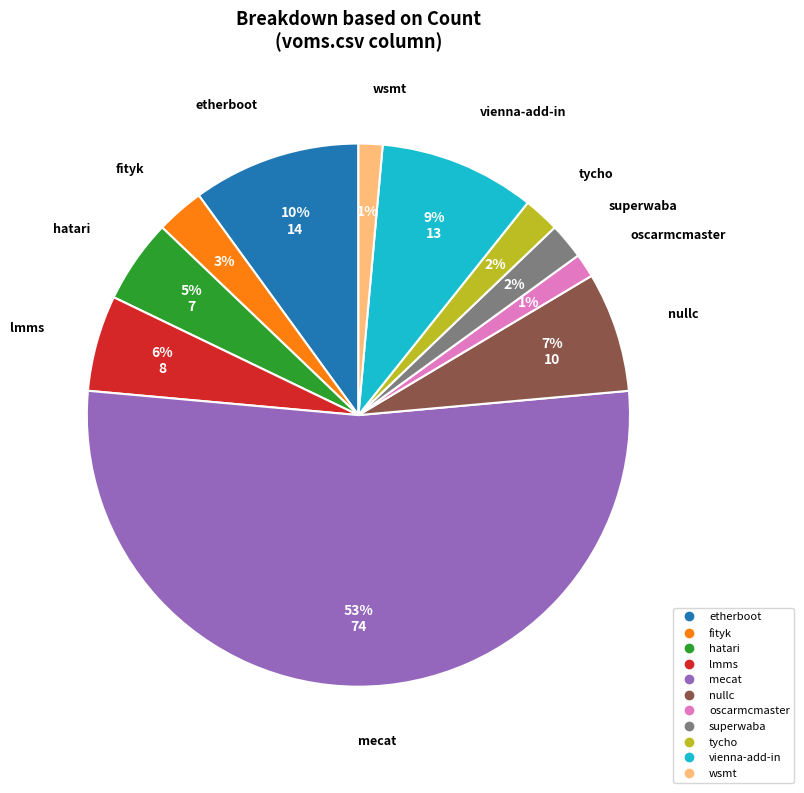

Is there a majority slice in this chart?

Yes